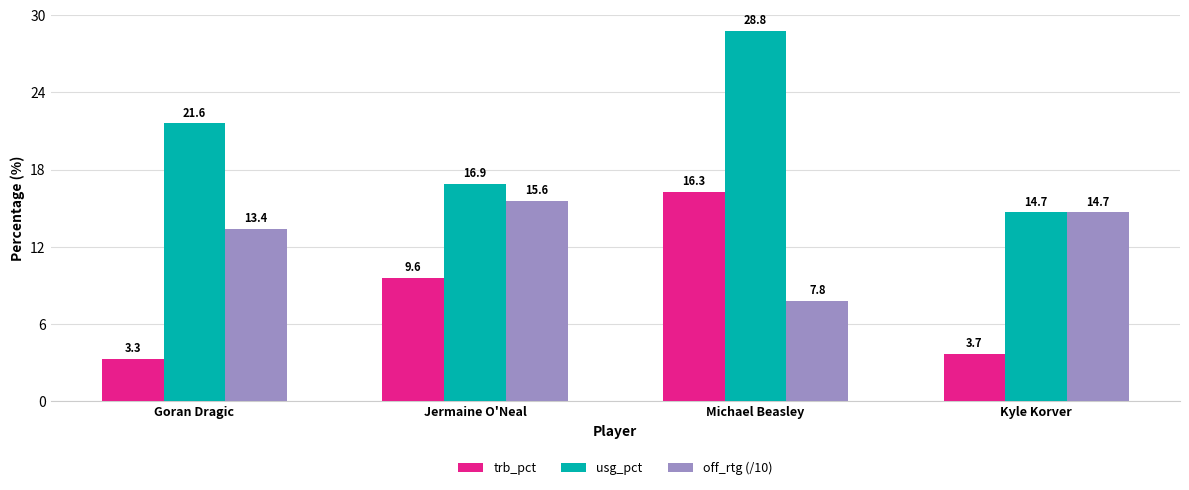

What is the value of the off_rtg (/10) bar at the 2nd from the left?

15.6